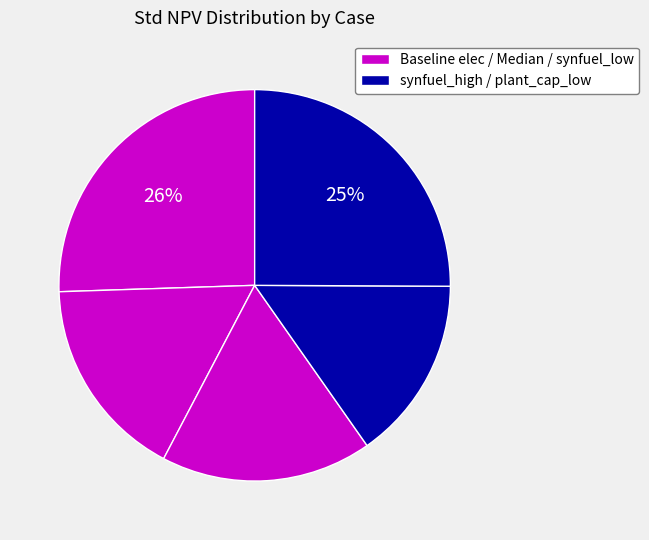

How many segments does this pie chart have?

5